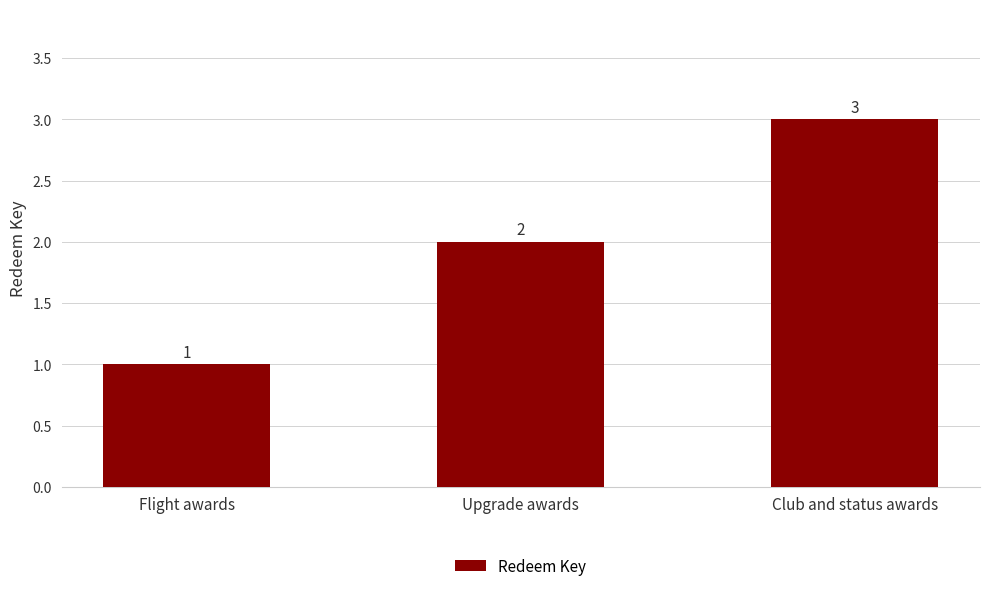

Are the bars grouped side by side (vs. stacked)?

No